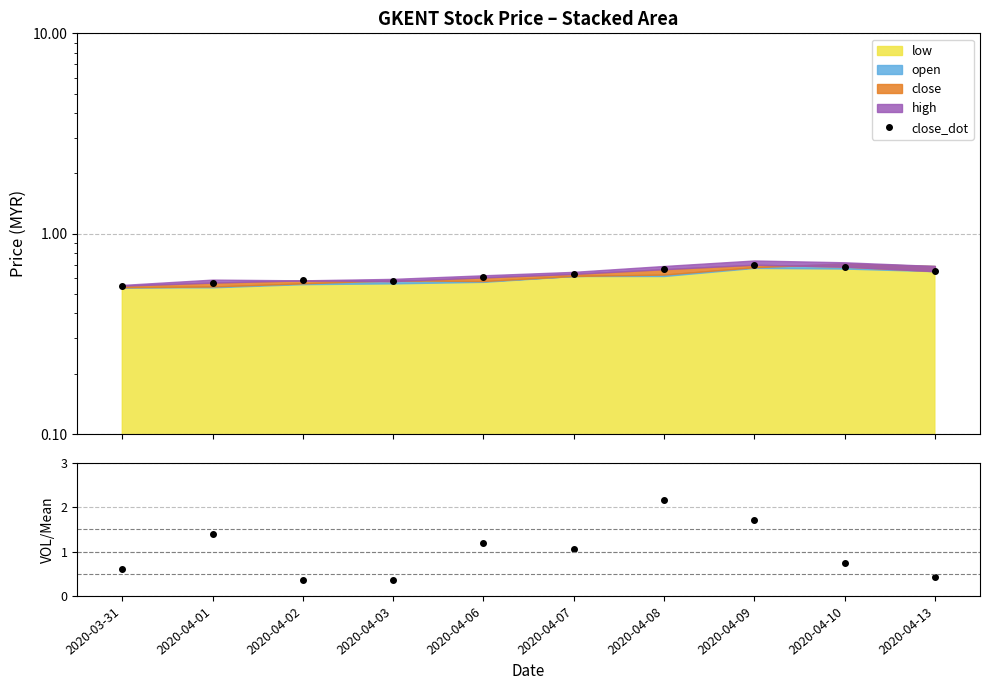

What is the difference between the maximum and minimum values in the close_dot series?

0.1